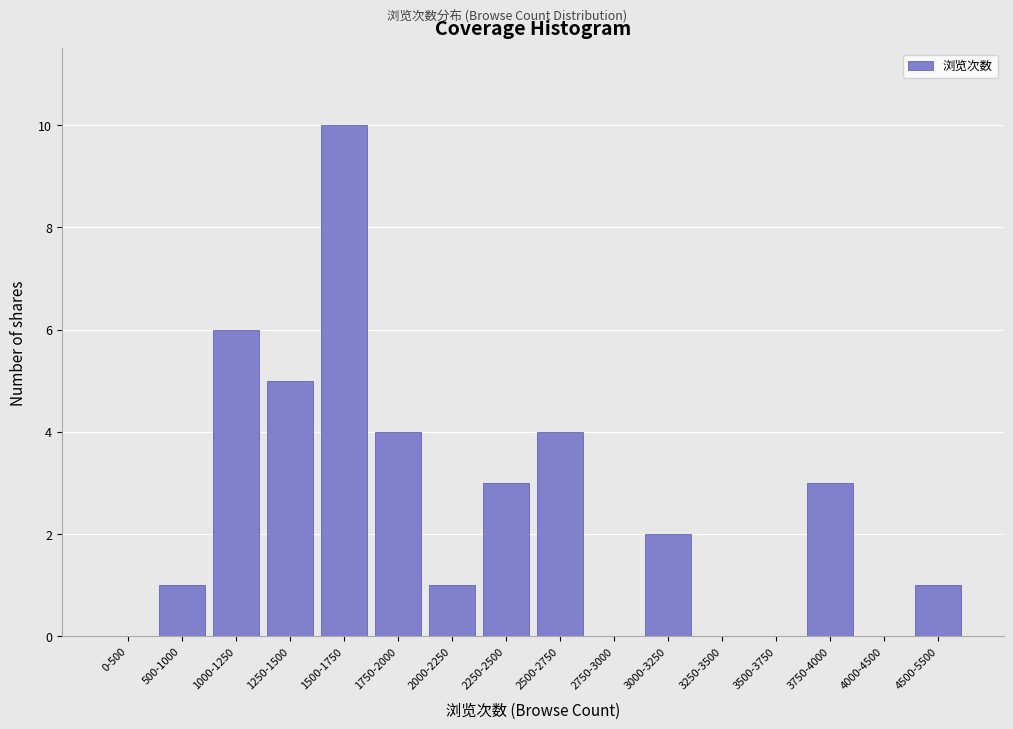

Reading left to right, extract all data points from this chart.

0-500=0	500-1000=1	1000-1250=6	1250-1500=5	1500-1750=10	1750-2000=4	2000-2250=1	2250-2500=3	2500-2750=4	2750-3000=0	3000-3250=2	3250-3500=0	3500-3750=0	3750-4000=3	4000-4500=0	4500-5500=1